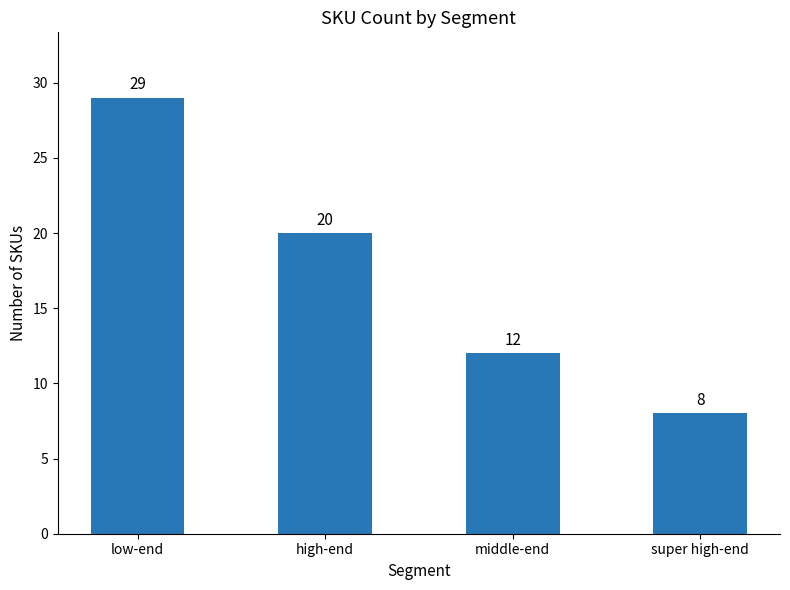

At which category does the chart reach its peak across all series?

low-end